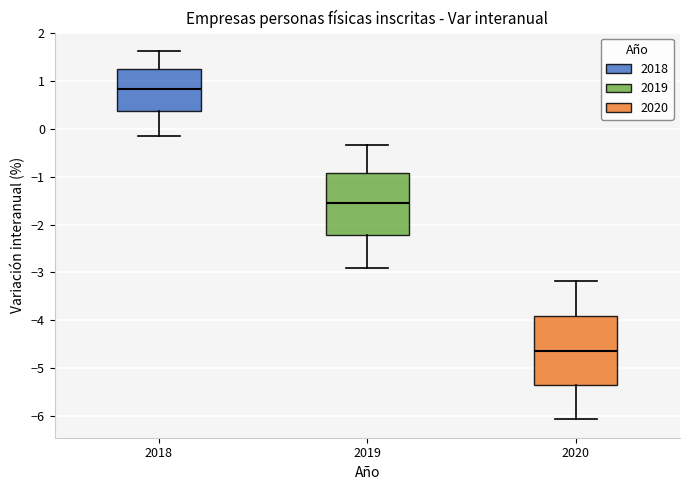

Which box's median line is the lowest?

2020